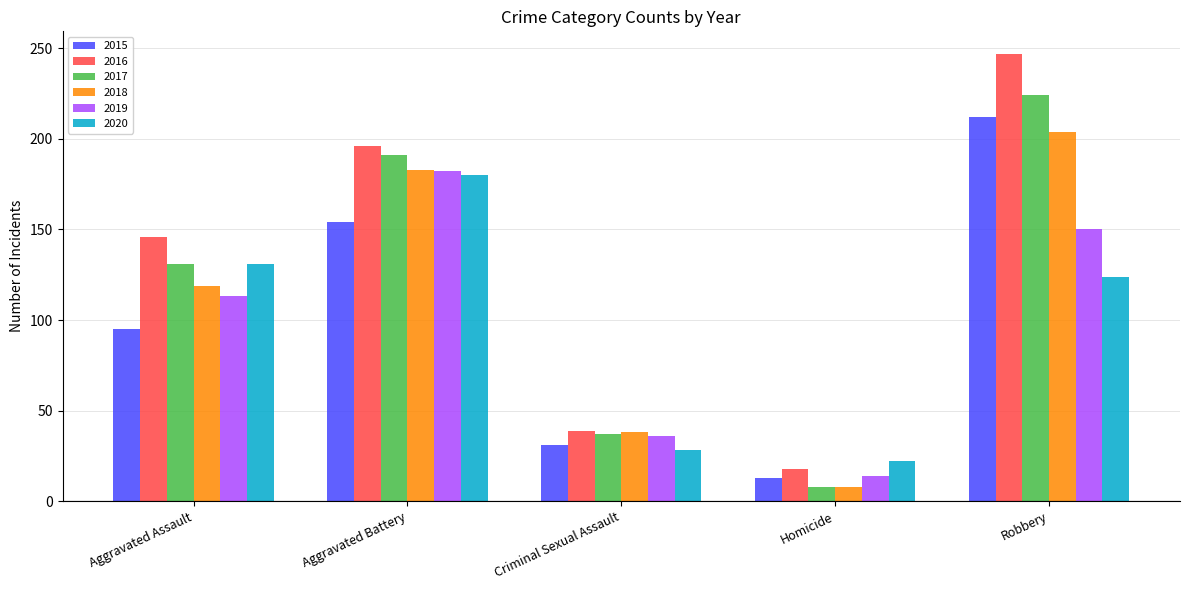

How many categories are shown in the chart?

5